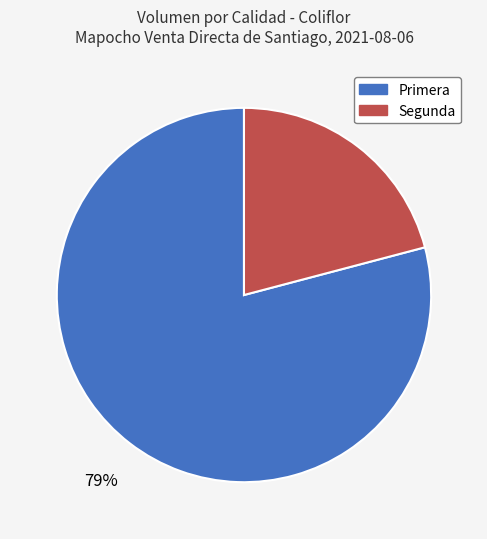

Between Primera and Segunda, which is larger?

Primera